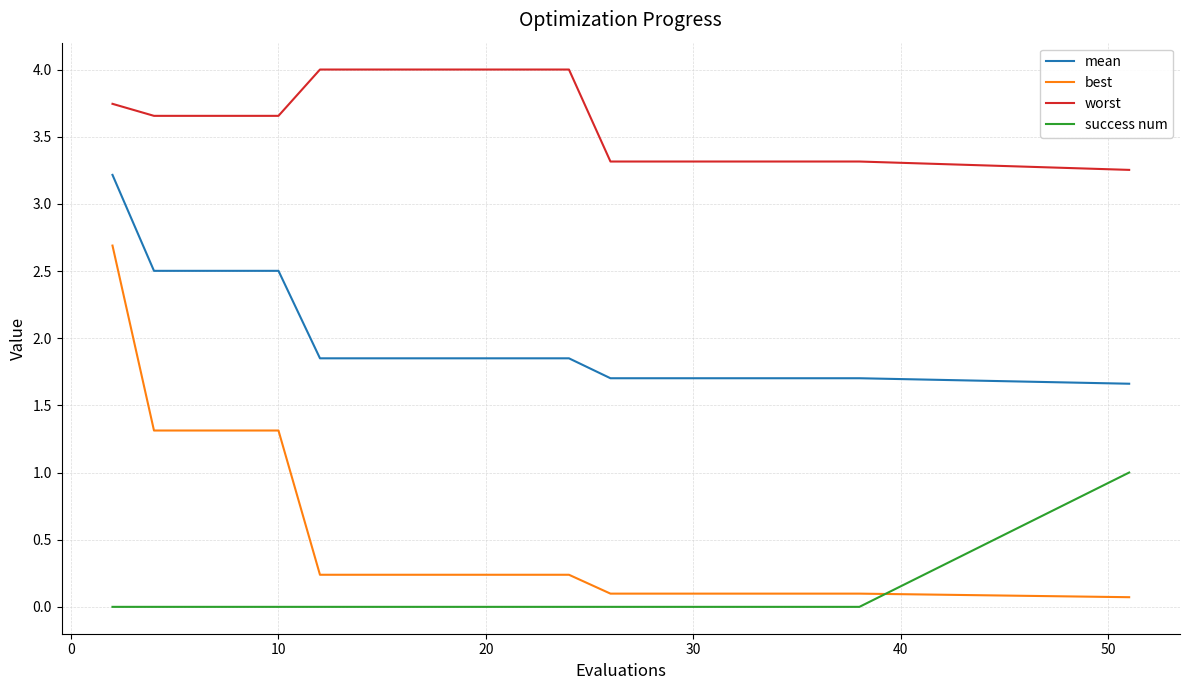

Which series has the largest total across all categories?

worst